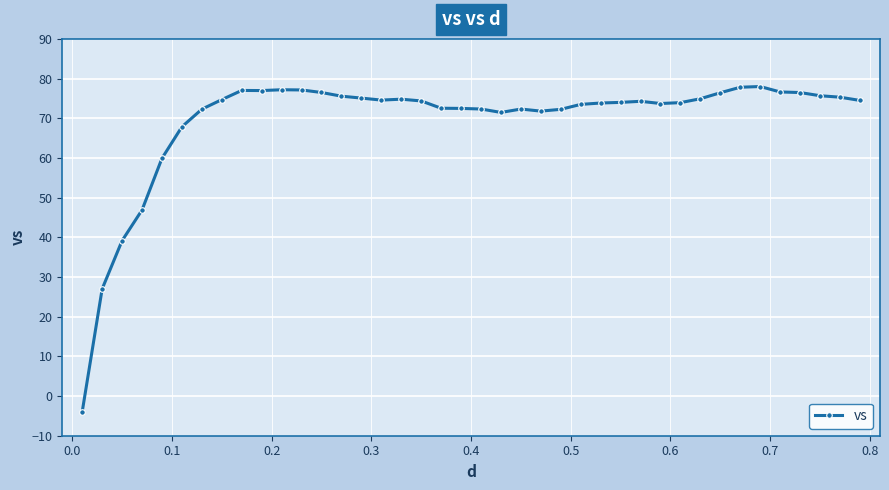

True or false: the data has more than 0 interior local peaks.

True